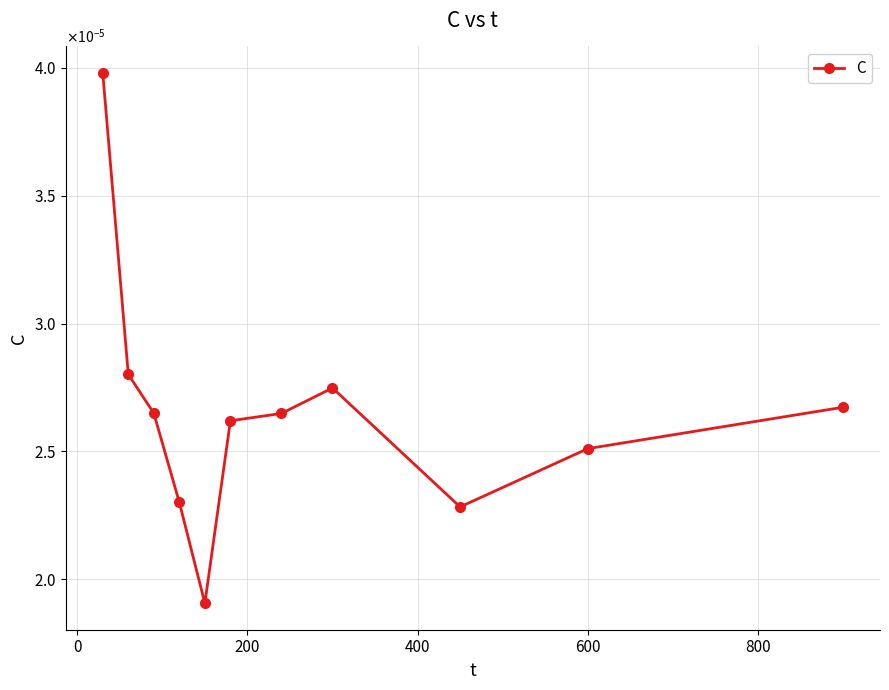

Is this an area chart (filled region under the line)?

No